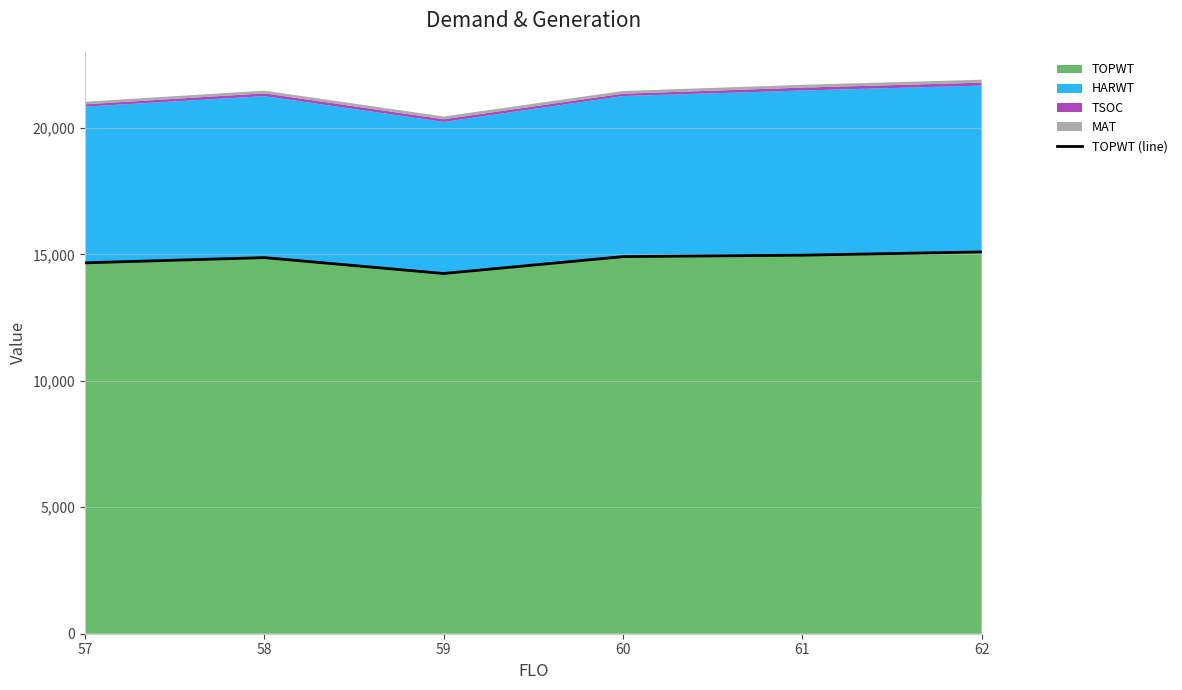

What is the minimum value shown in the chart?

14247